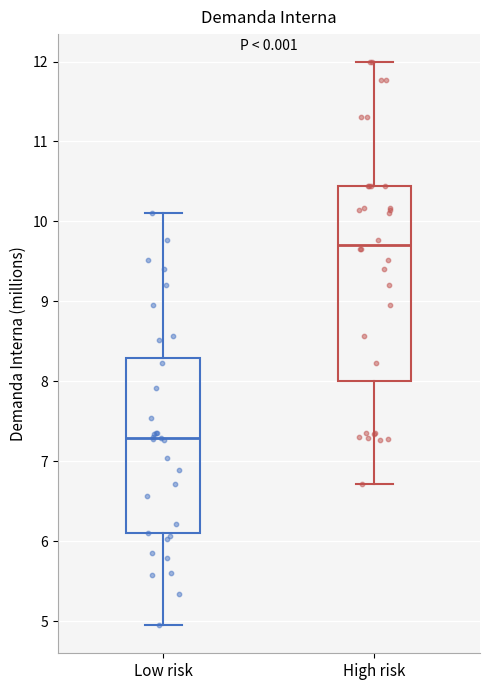

Comparing the boxes themselves (not the whiskers), which one is the tallest?

High risk